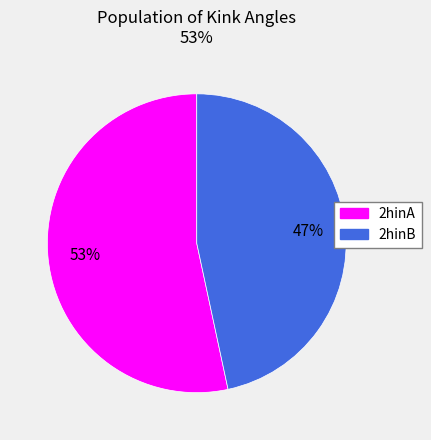

To the nearest percent, what is the combined percentage of 2hinB and 2hinA?

100%